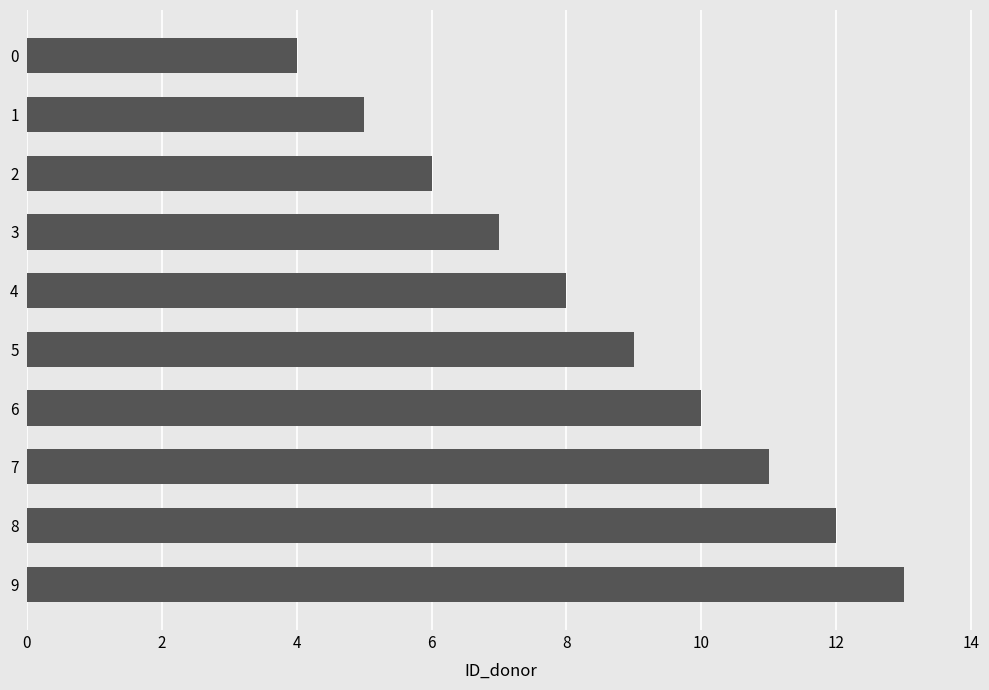

Rank the categories by value from lowest to highest.

0, 1, 2, 3, 4, 5, 6, 7, 8, 9